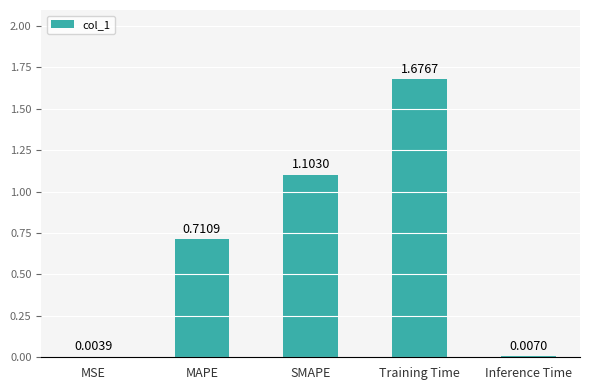

At which category does the chart reach its peak across all series?

Training Time